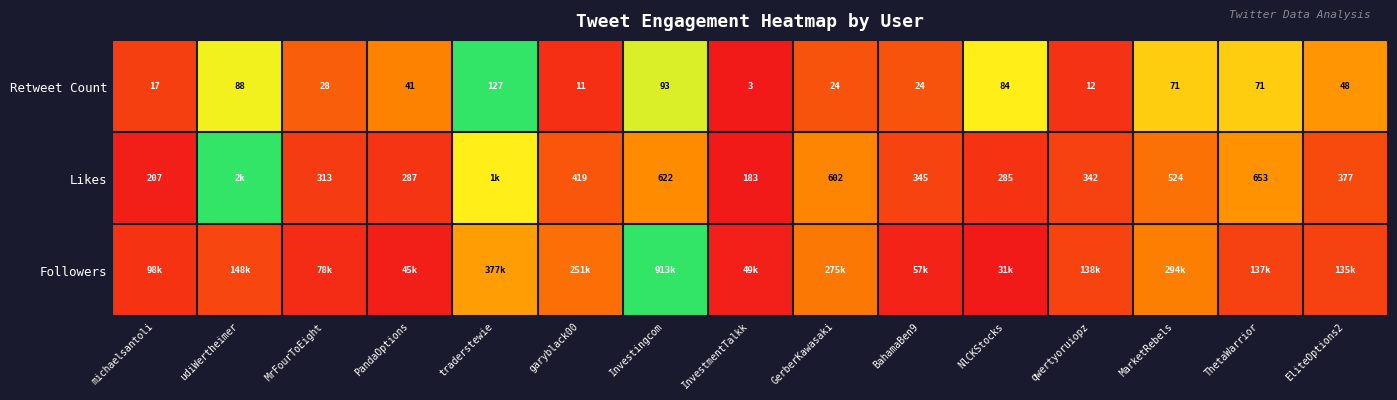

Is the value of Retweet Count at InvestmentTalkk greater than the value of Likes at BahamaBen9?

No